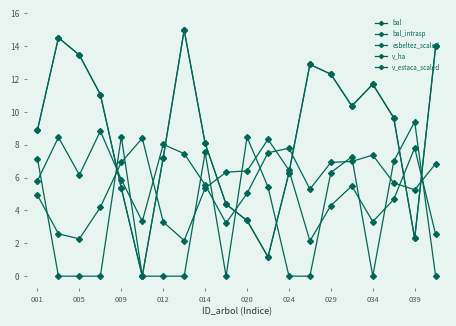

In v_ha, how many points are higher than both neighbors (excluding endpoints)?

4